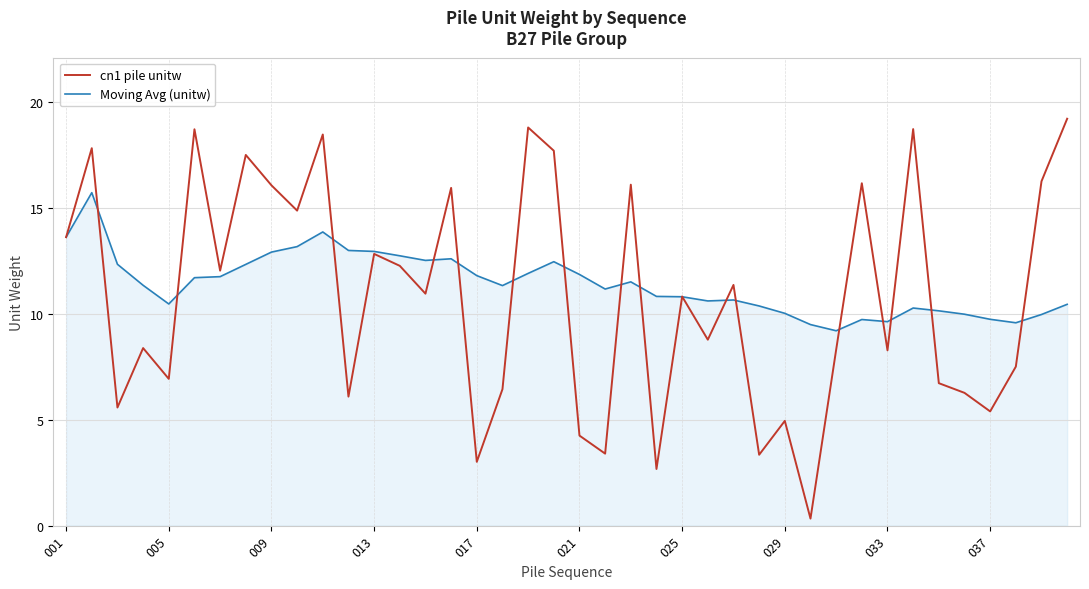

Which series has the widest spread of values?

cn1 pile unitw